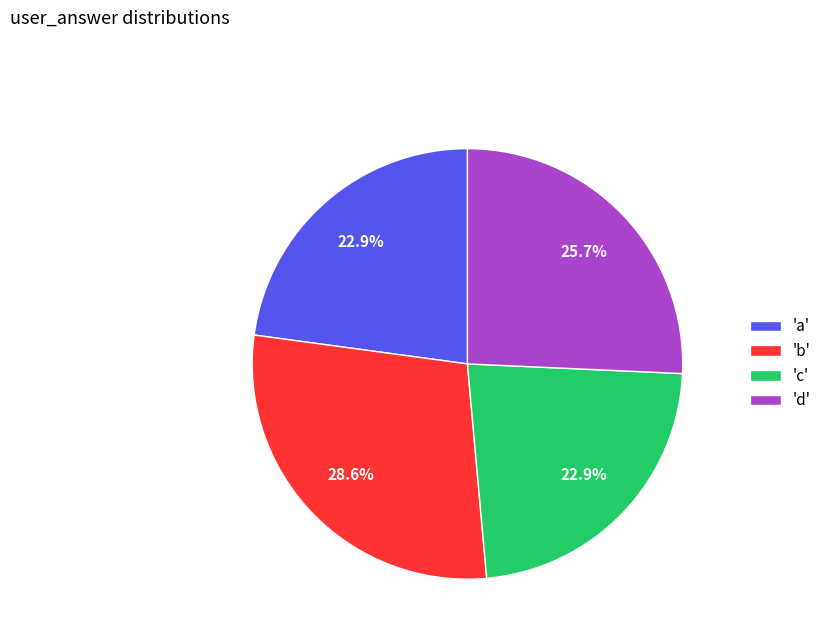

Combined, what portion of the pie is 'd' and 'c'?

48.6%